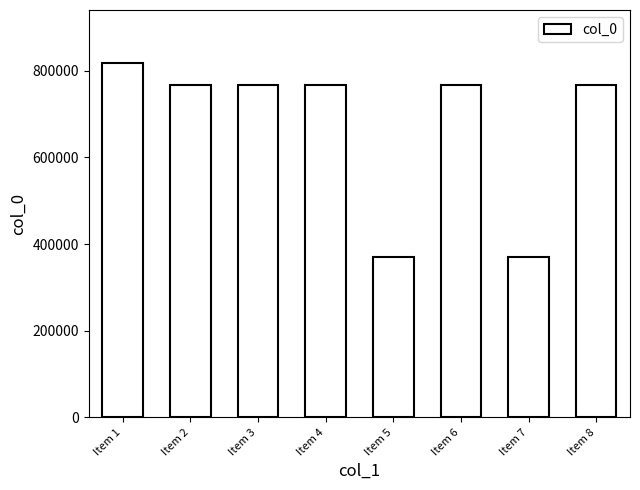

What is the value of the 1st bar from the left?

817000